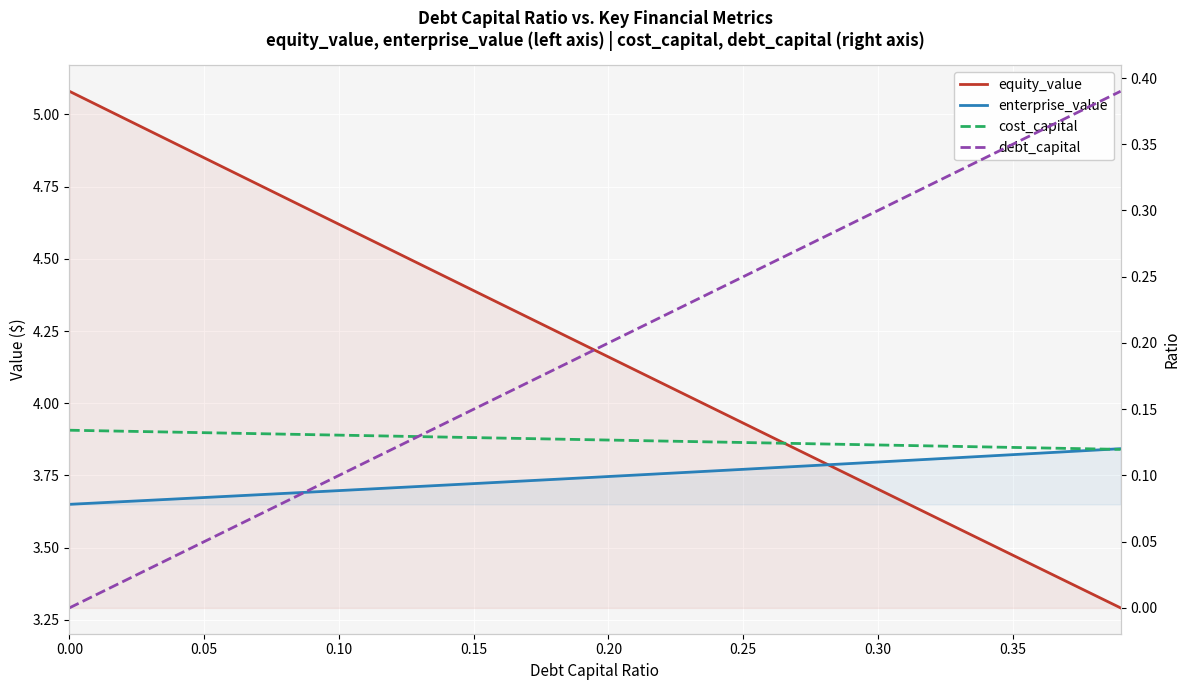

What is the label of the 21st point from the right?

19